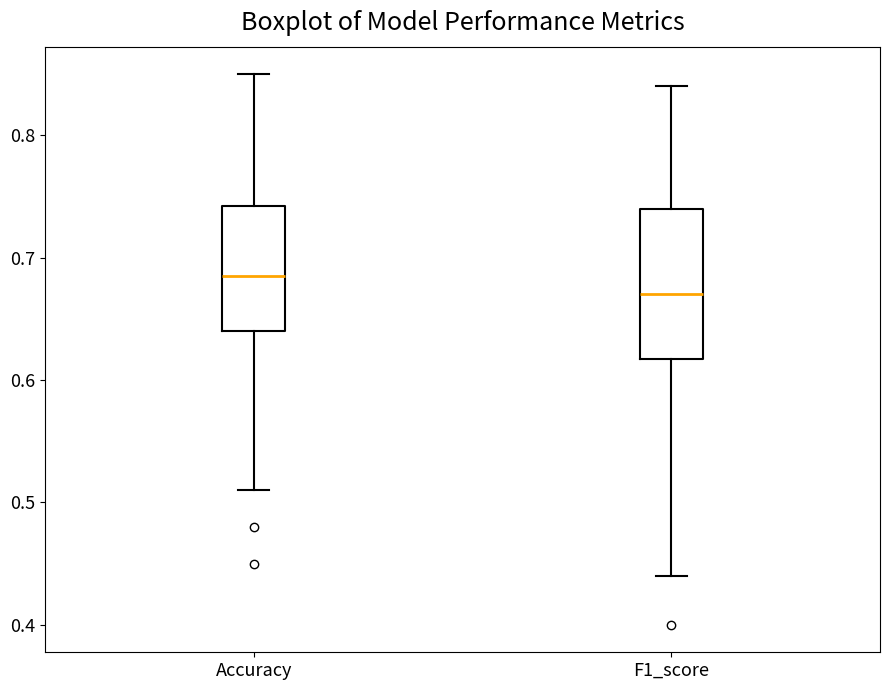

Which box is the tallest, from its lower edge to its upper edge?

F1_score